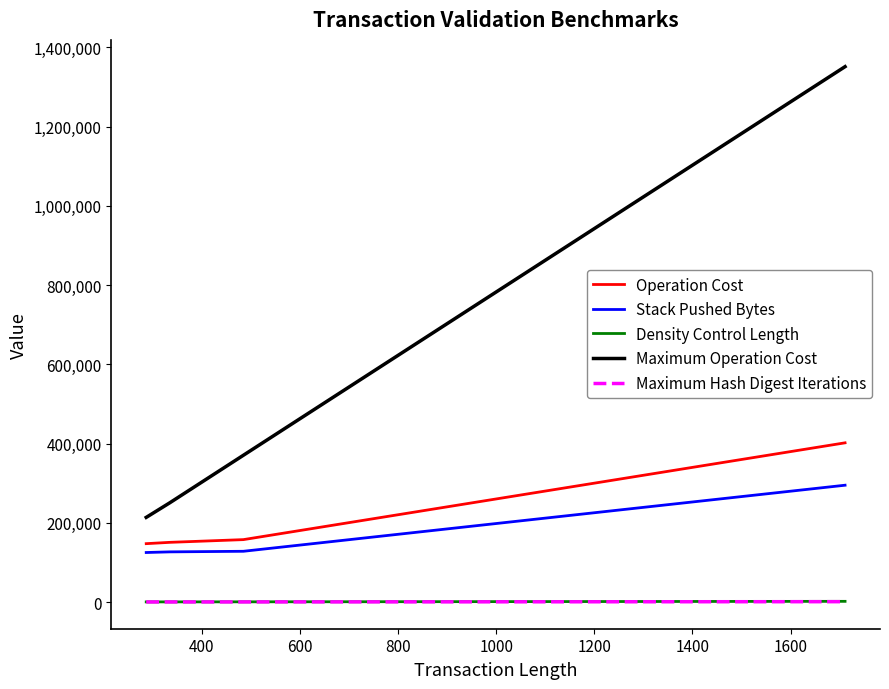

Which series has the largest range (max minus min)?

Maximum Operation Cost